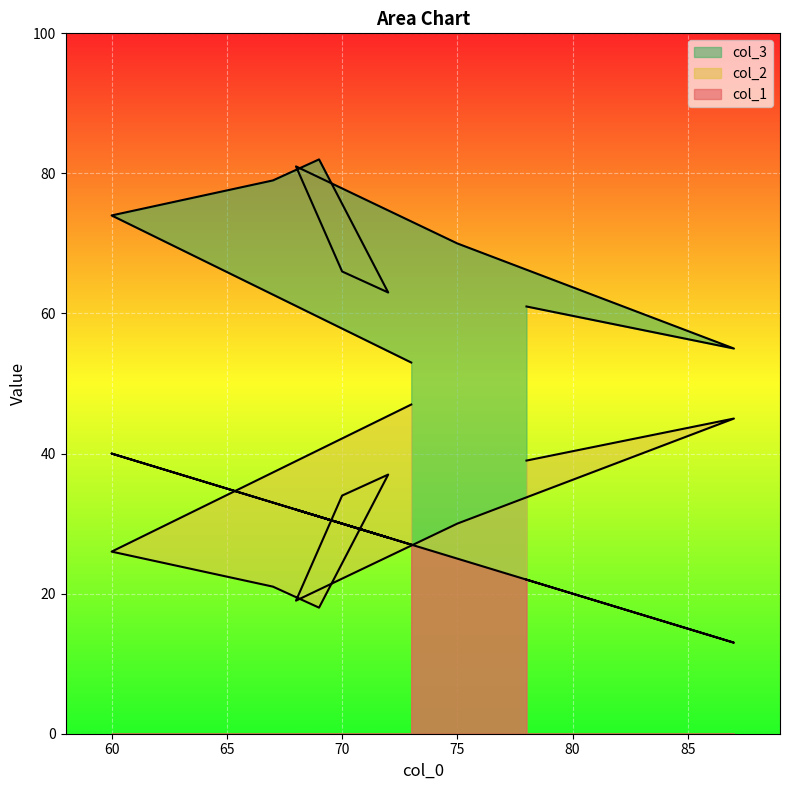

How many interior local peaks does the col_1 series have?

2